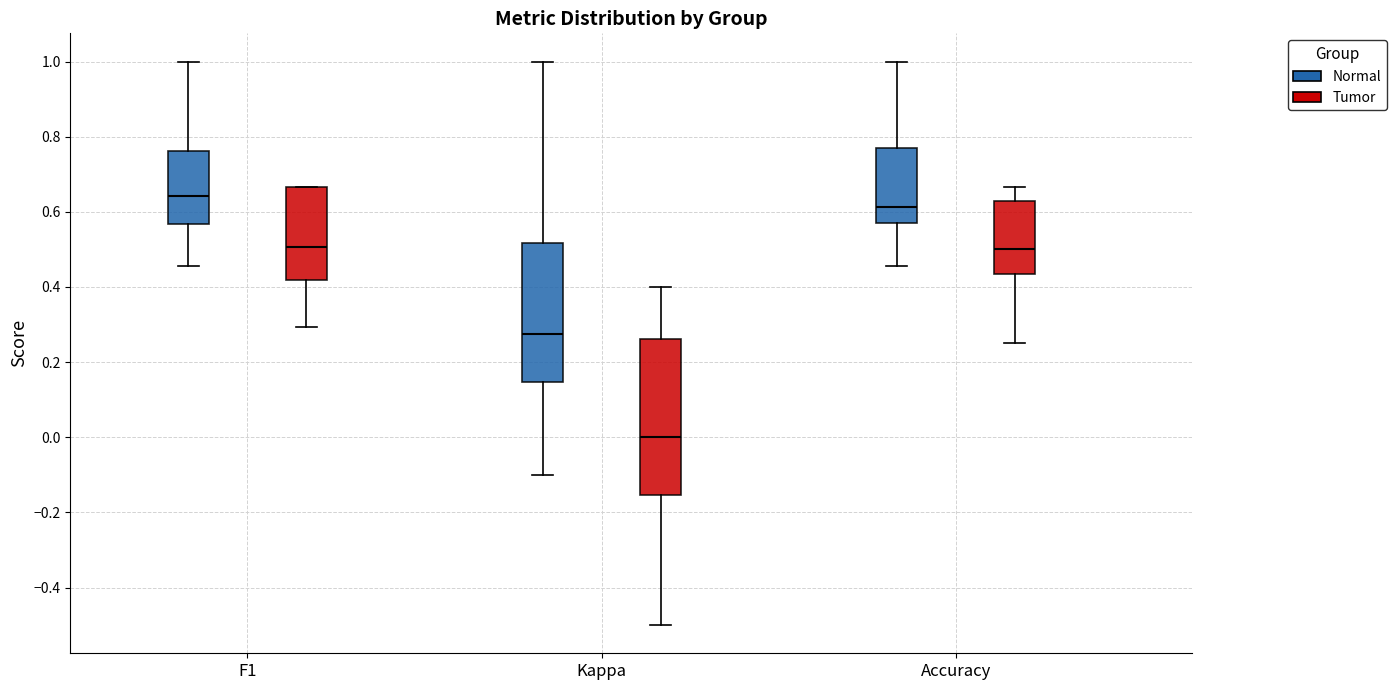

Which box is the tallest, from its lower edge to its upper edge?

Kappa (Tumor)